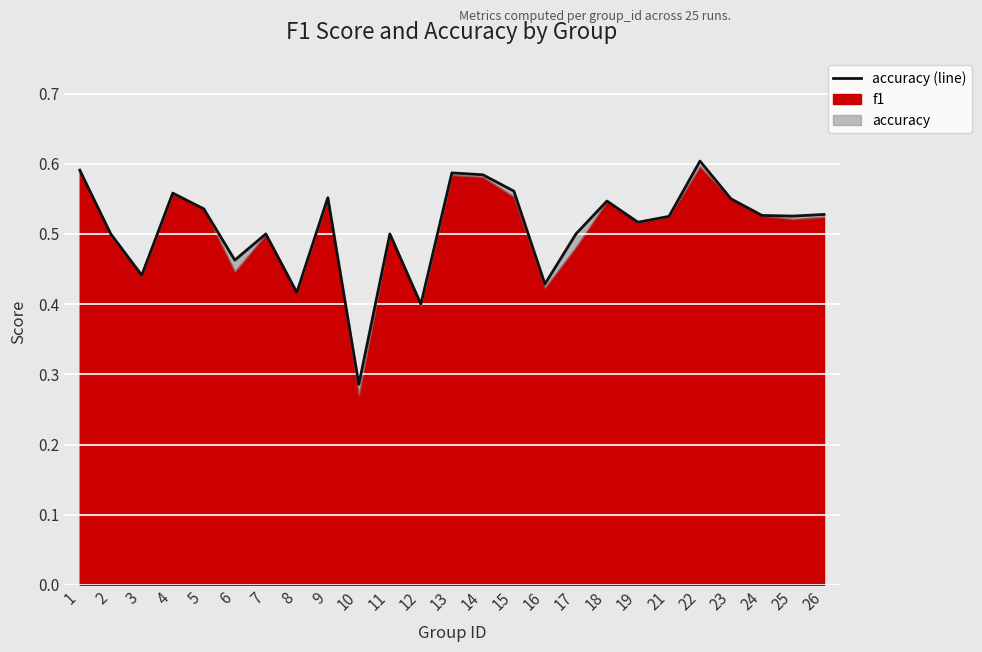

What is the value of the 15th point from the left?

0.6